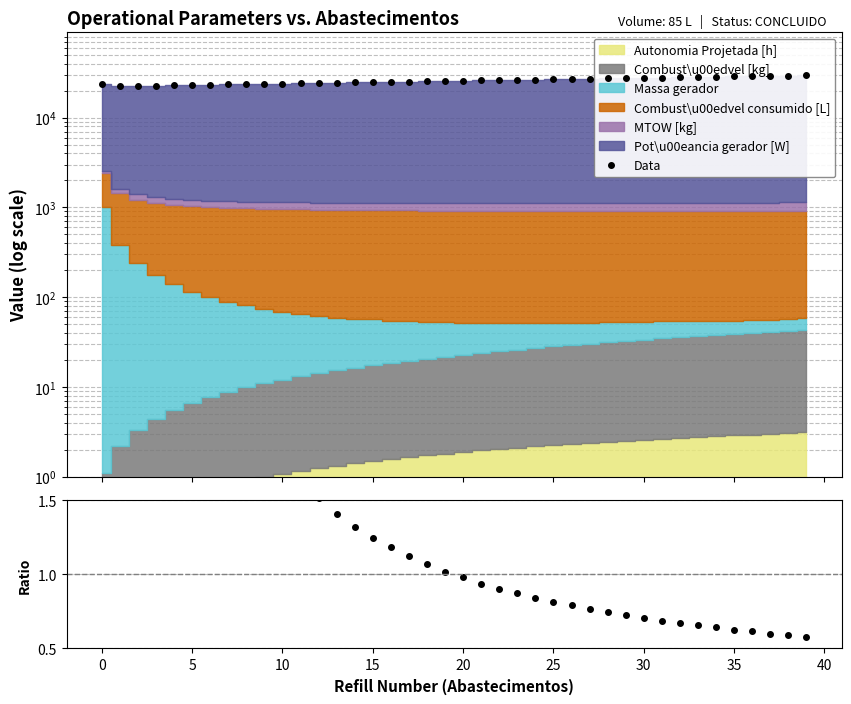

How many values in the Data series are below 25758?

20